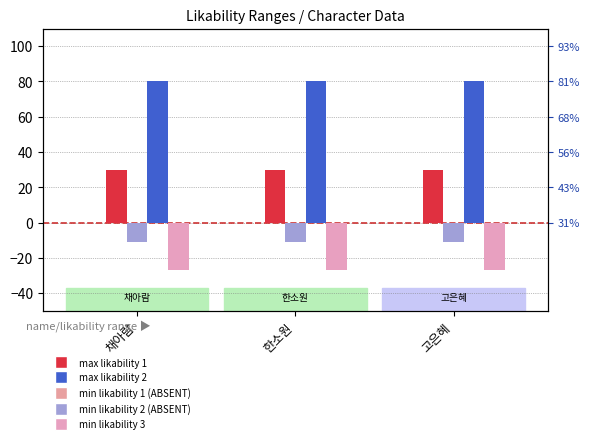

What is the average value of the Maximum Likability2 series?

80